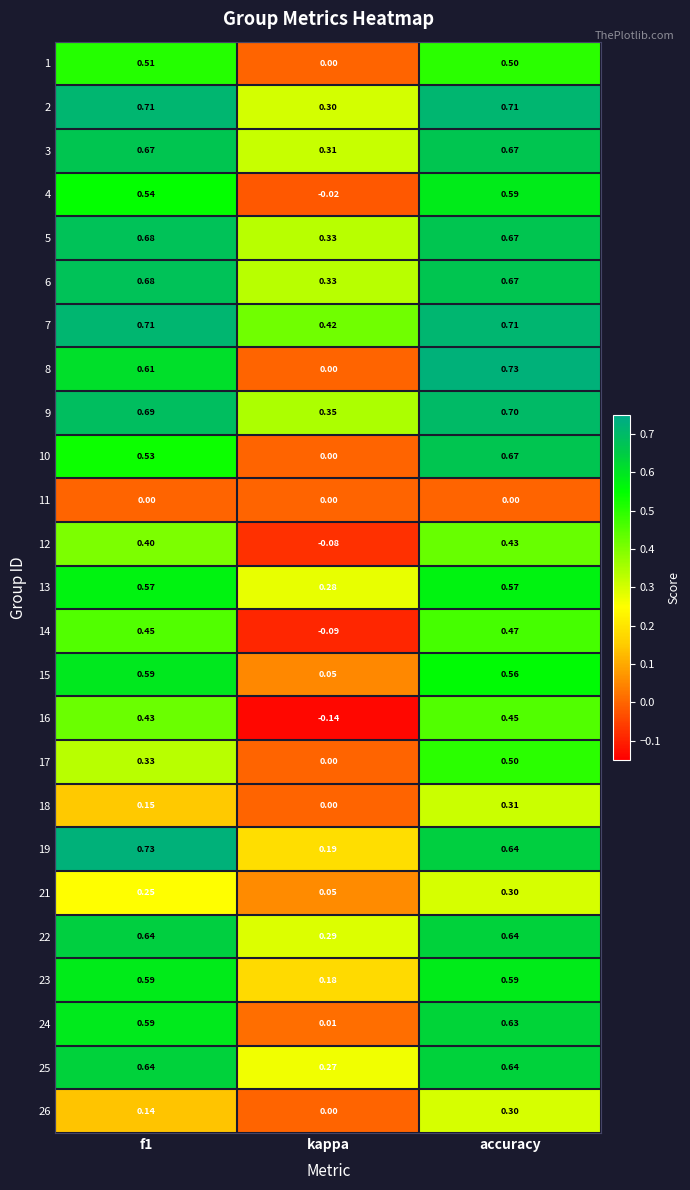

At which category is the sum across all series the highest?

accuracy